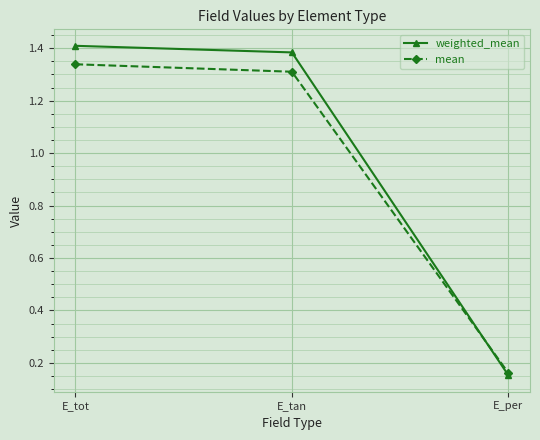

How many data points in weighted_mean are above 1?

2